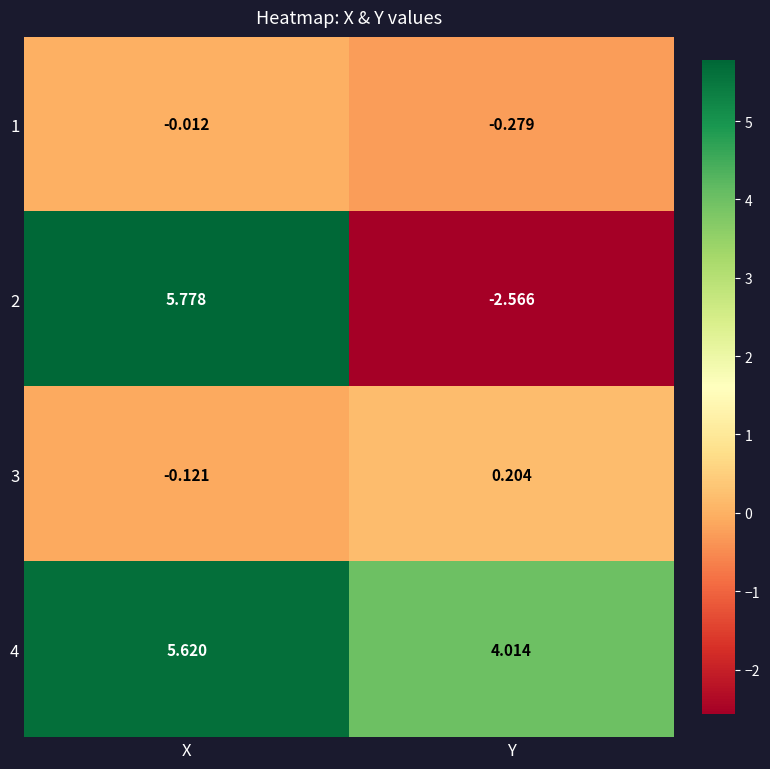

List the series in order of their peak value, lowest first.

1, 3, 4, 2